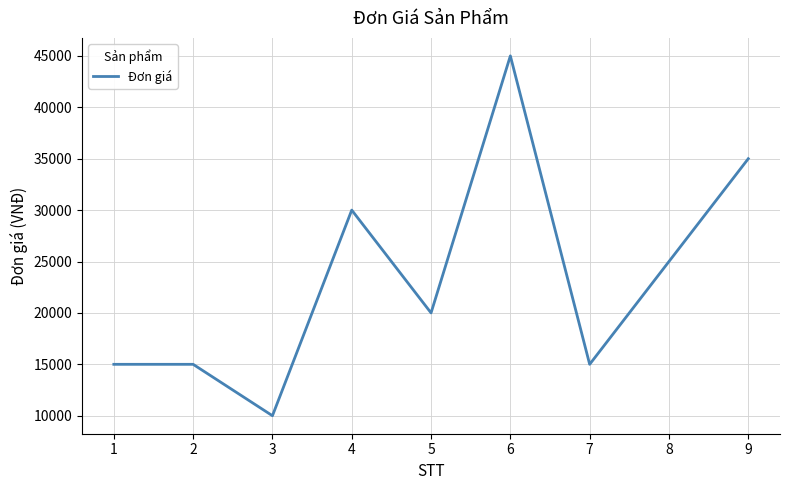

Reading left to right, list all the values displayed in this chart.

1=15000	2=15000	3=10000	4=30000	5=20000	6=45000	7=15000	8=25000	9=35000